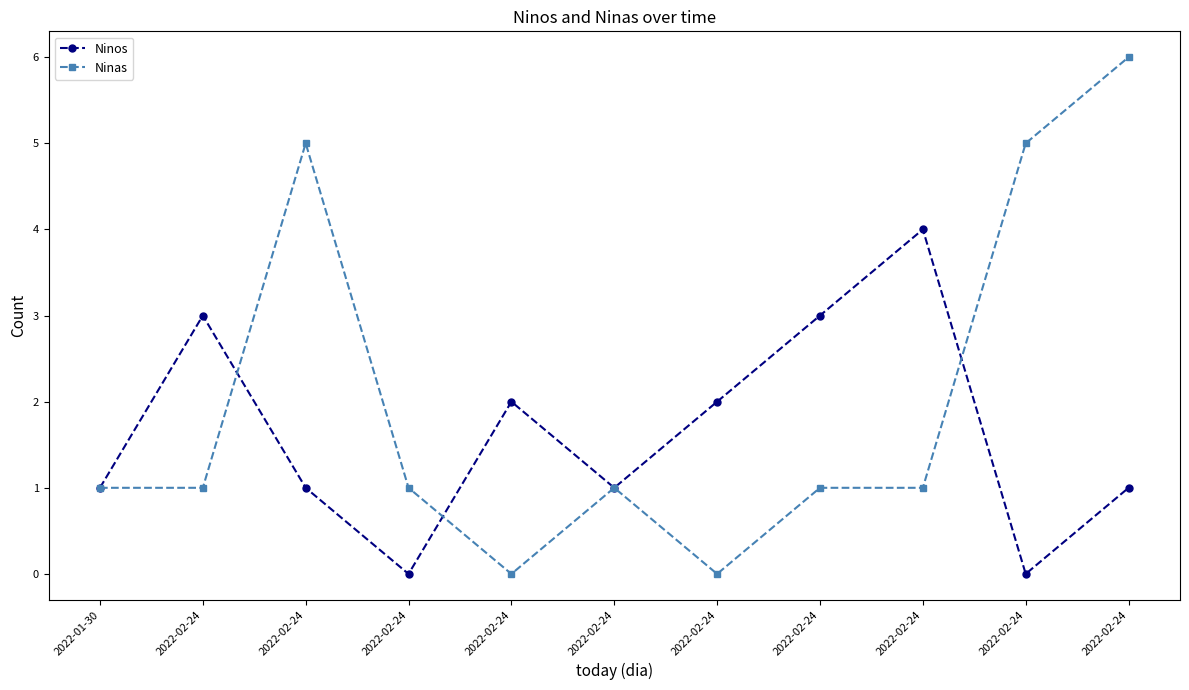

Does the chart display data point markers on the line(s)?

Yes